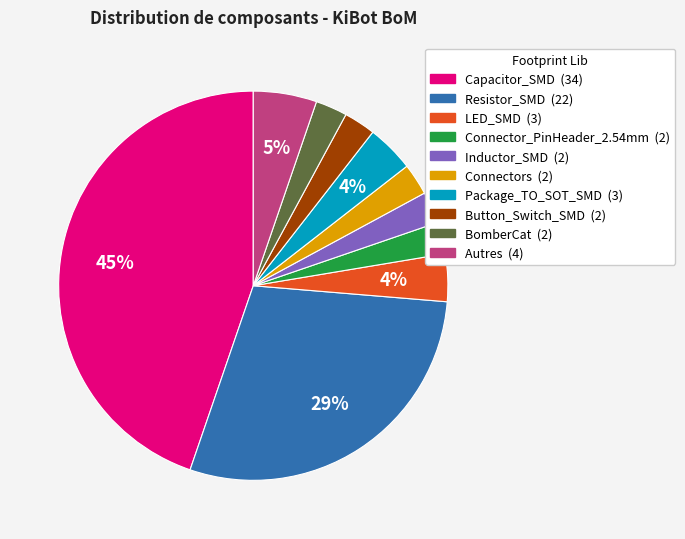

Does any single category account for the majority?

No